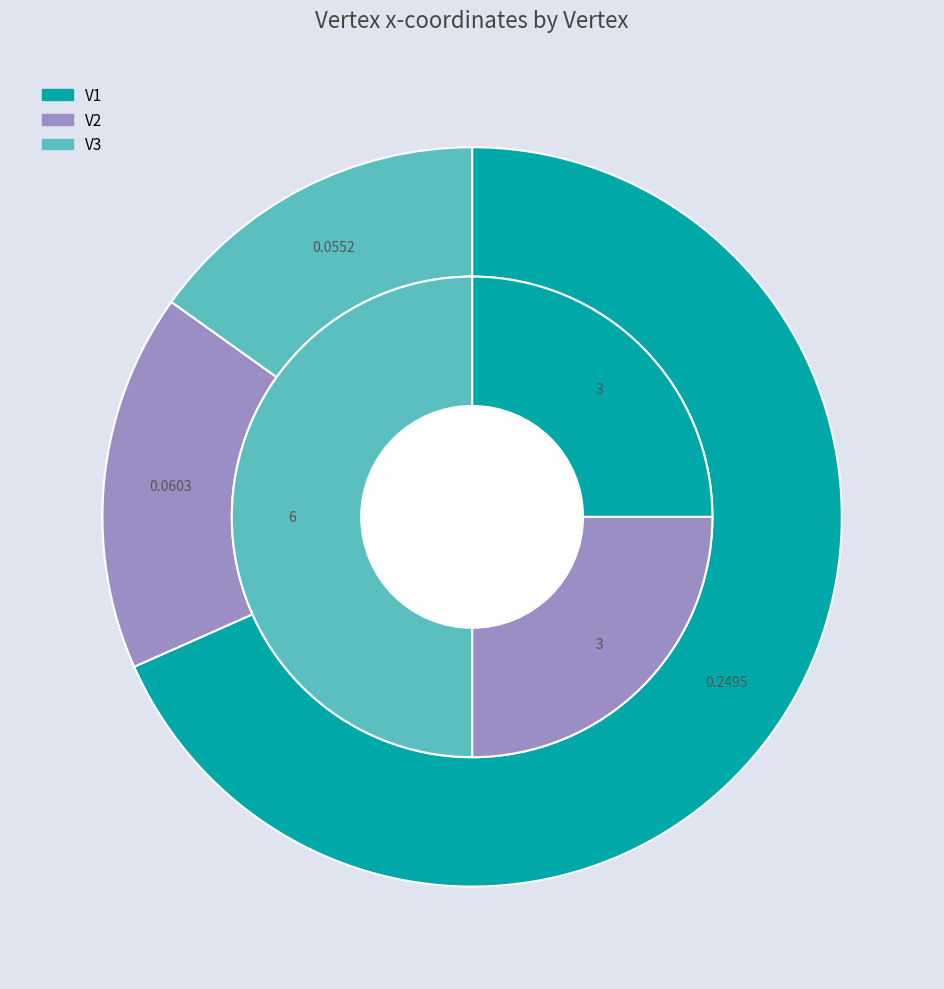

The V1 slice represents 68% of the pie. True or false?

True